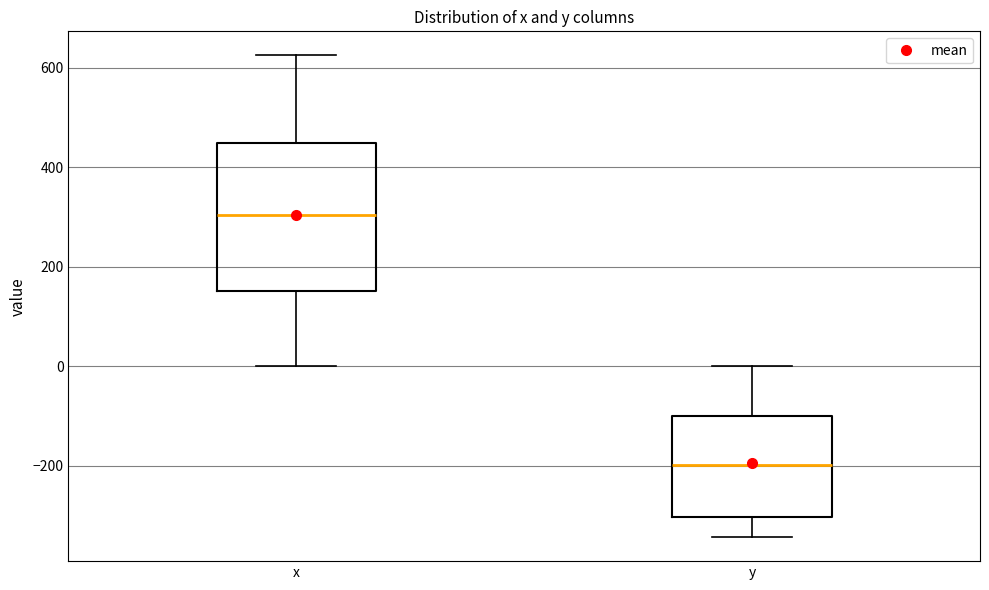

Where is the upper edge of the box for x on the y-axis? The values are not printed on the chart, so give them approximately, as read against the axis.

440